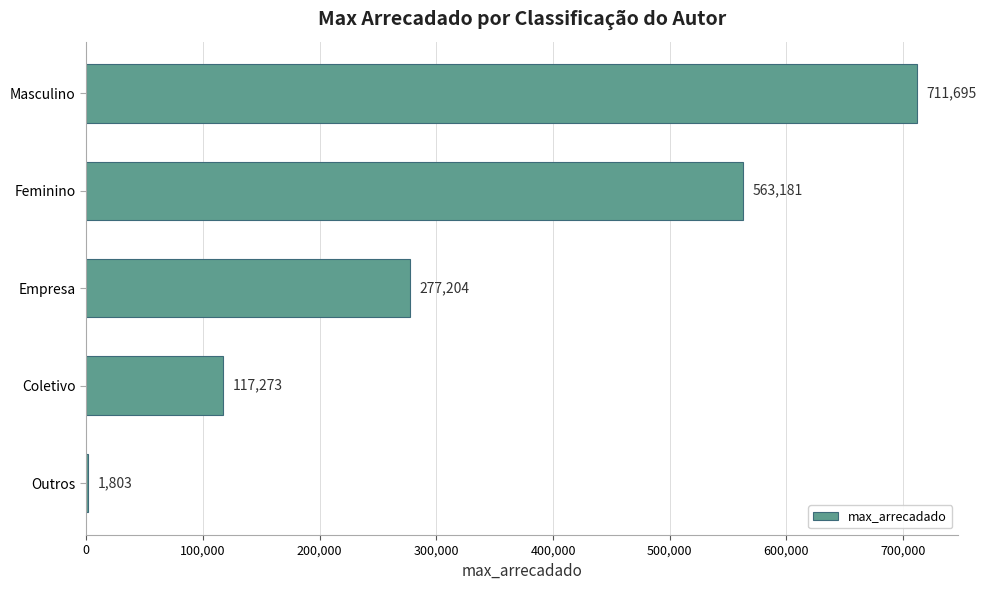

What is the maximum value shown in the chart?

711694.6